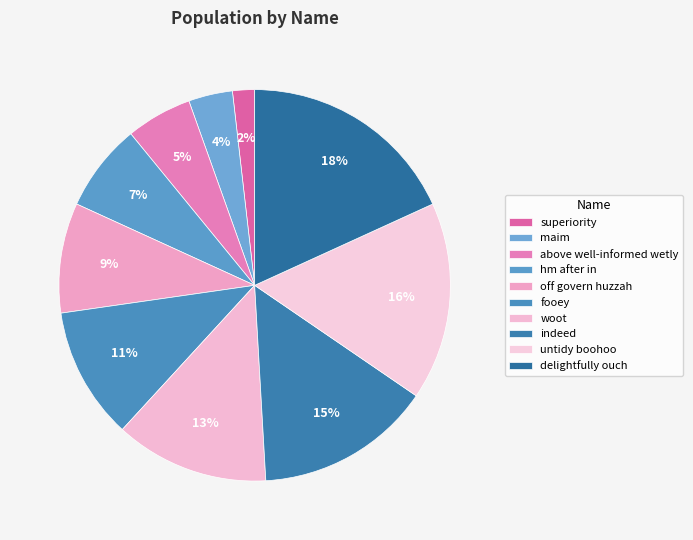

Is there any slice that represents more than half of the pie?

No